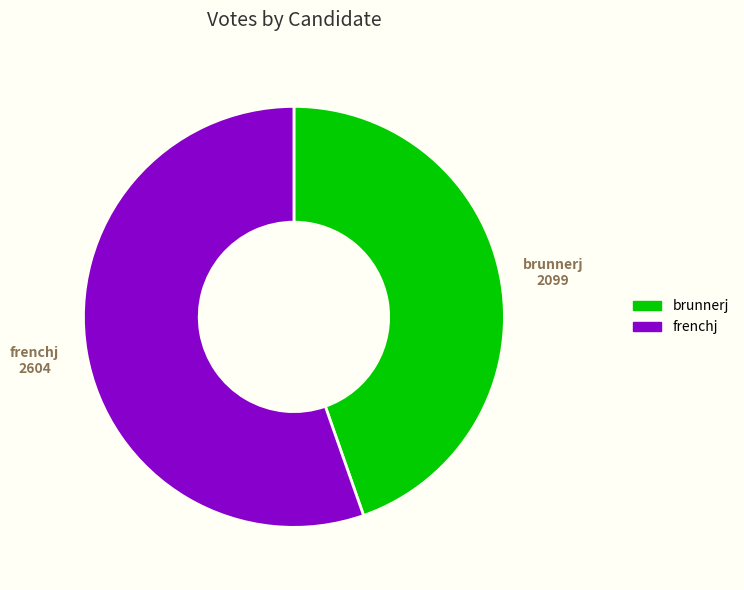

Does any single category account for the majority?

Yes